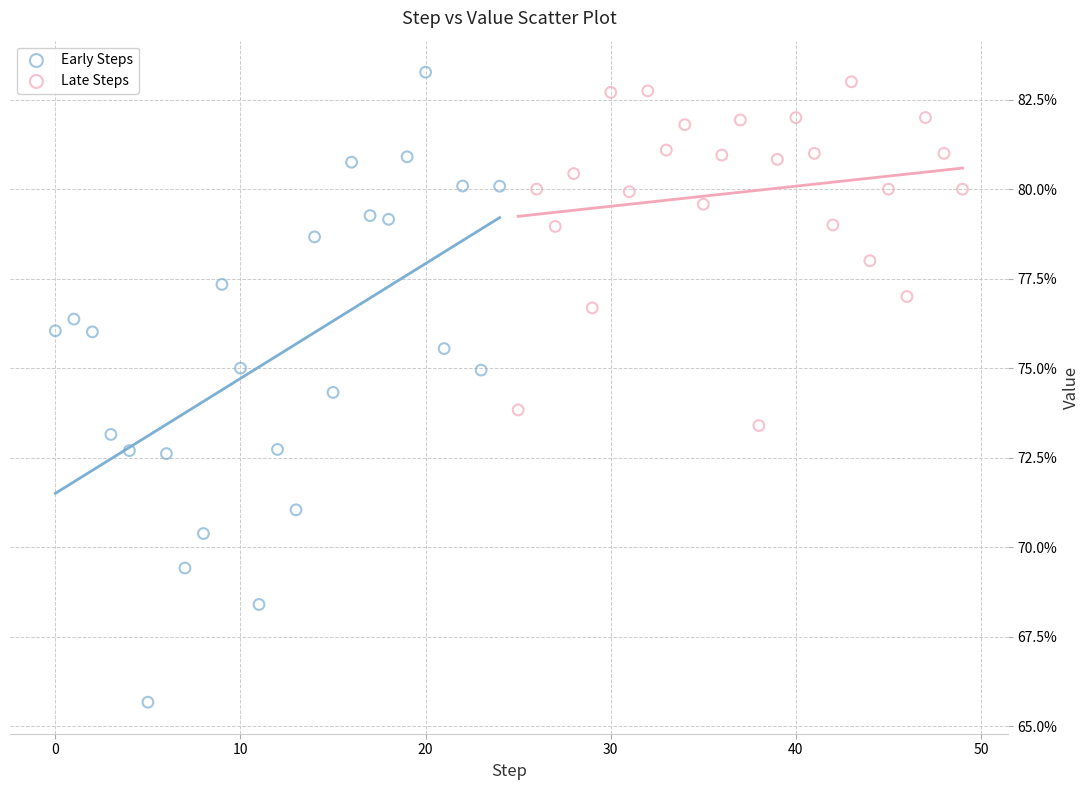

What are all the series names shown in the legend?

Early Steps, Late Steps